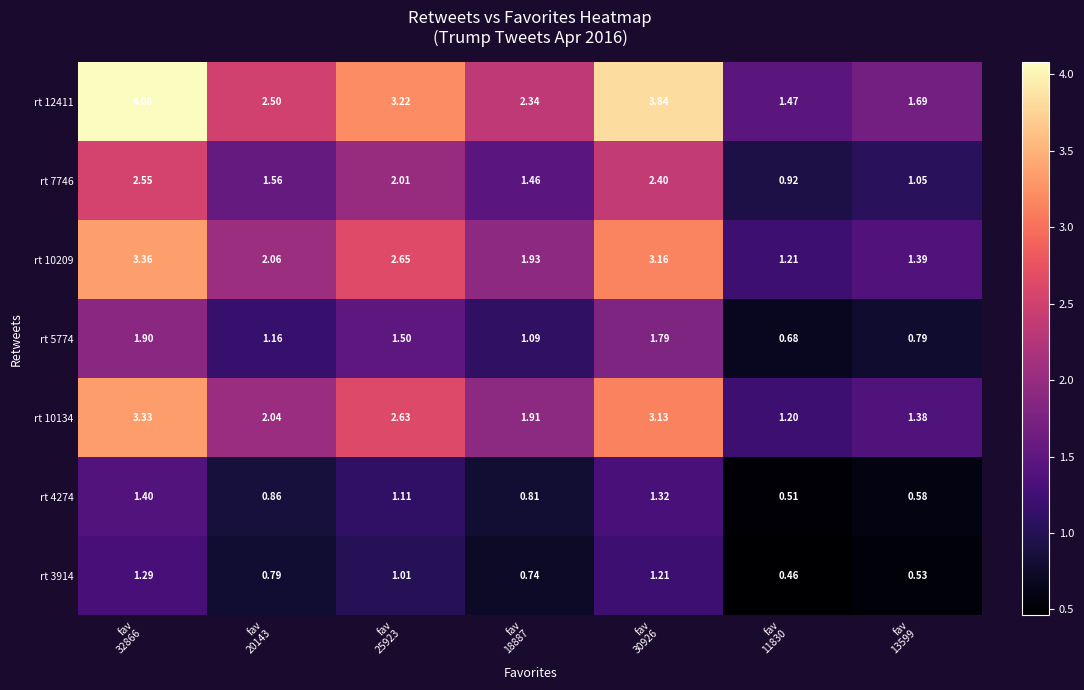

At how many categories does at least one series exceed 1?

7